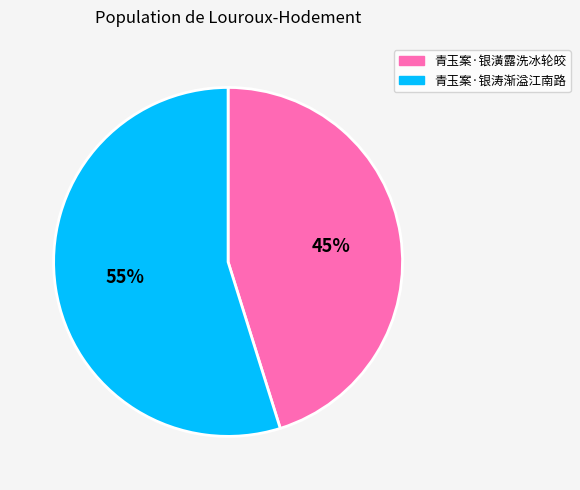

The 青玉案·银涛渐溢江南路 slice represents 60% of the pie. True or false?

False